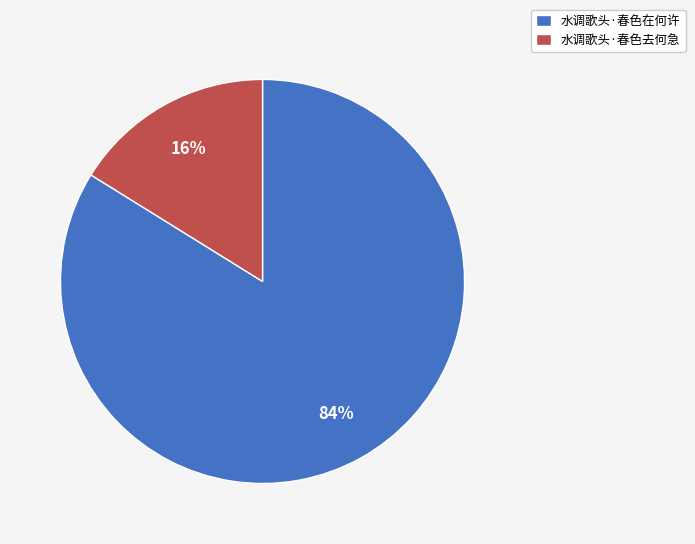

Does any single category account for the majority?

Yes